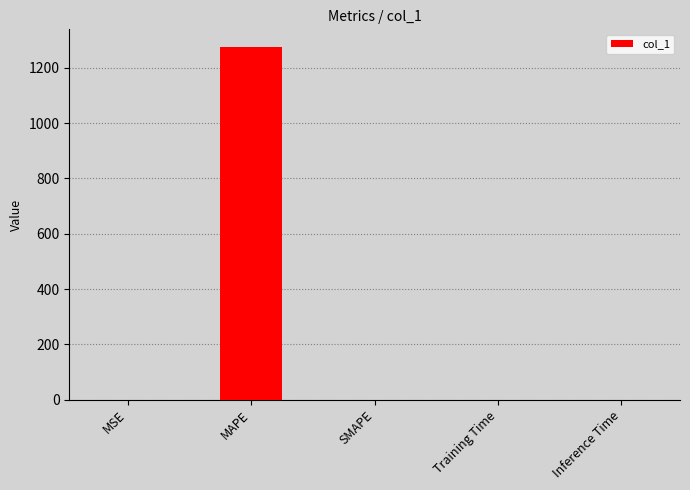

The chart shows a value of 1275.8 at MAPE. True or false?

True